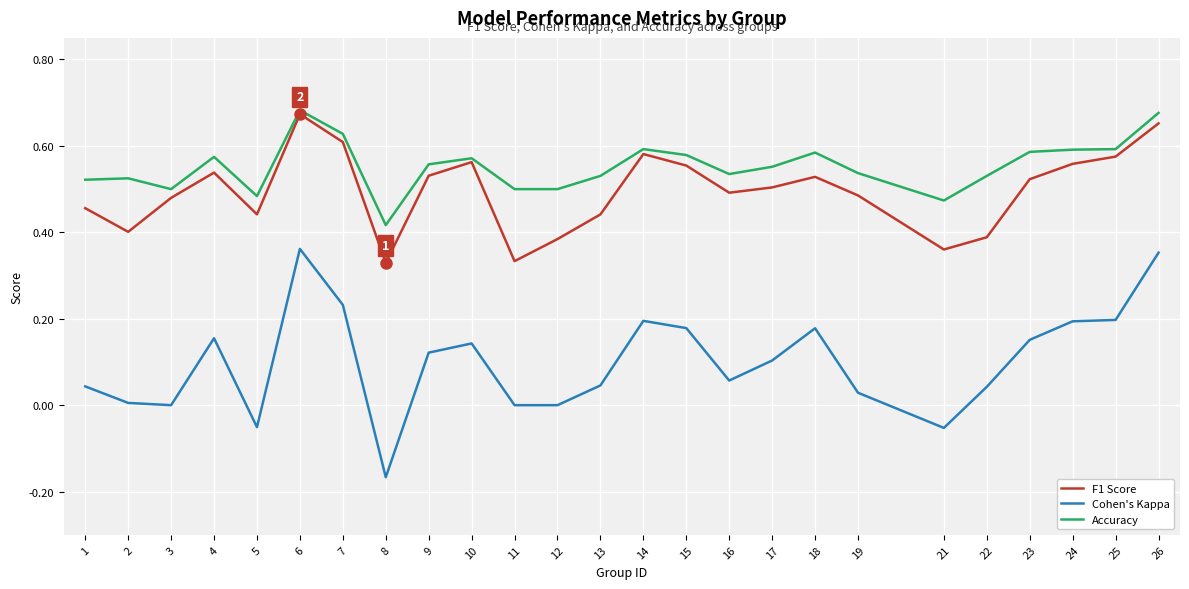

True or false: F1 Score and Cohen's Kappa cross at least once.

False